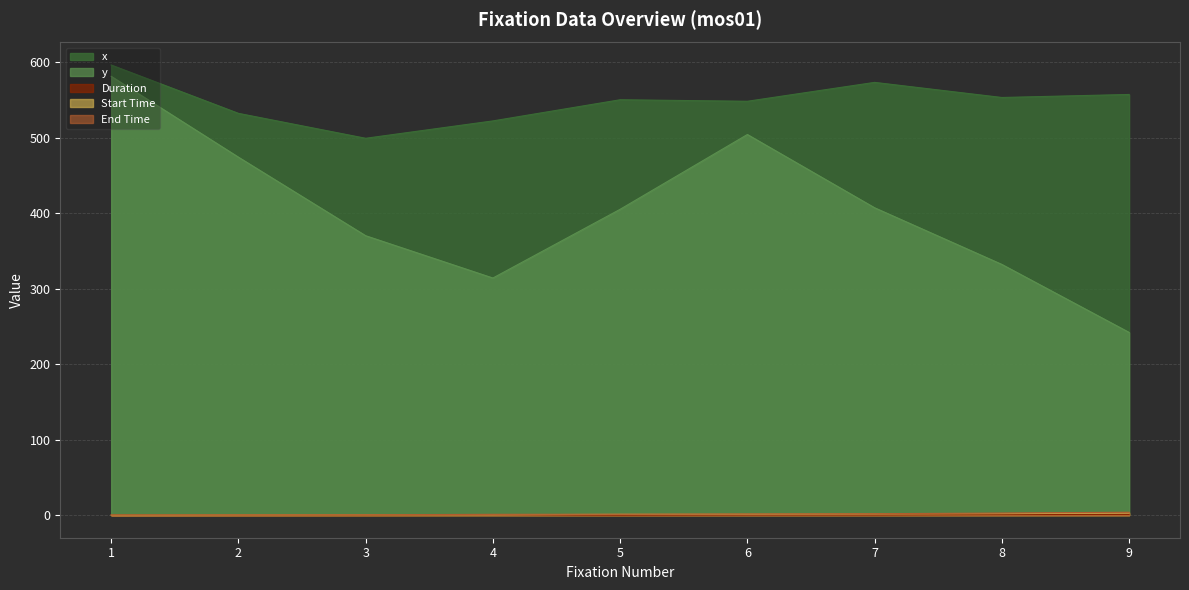

How many interior local valleys does the x series have?

3